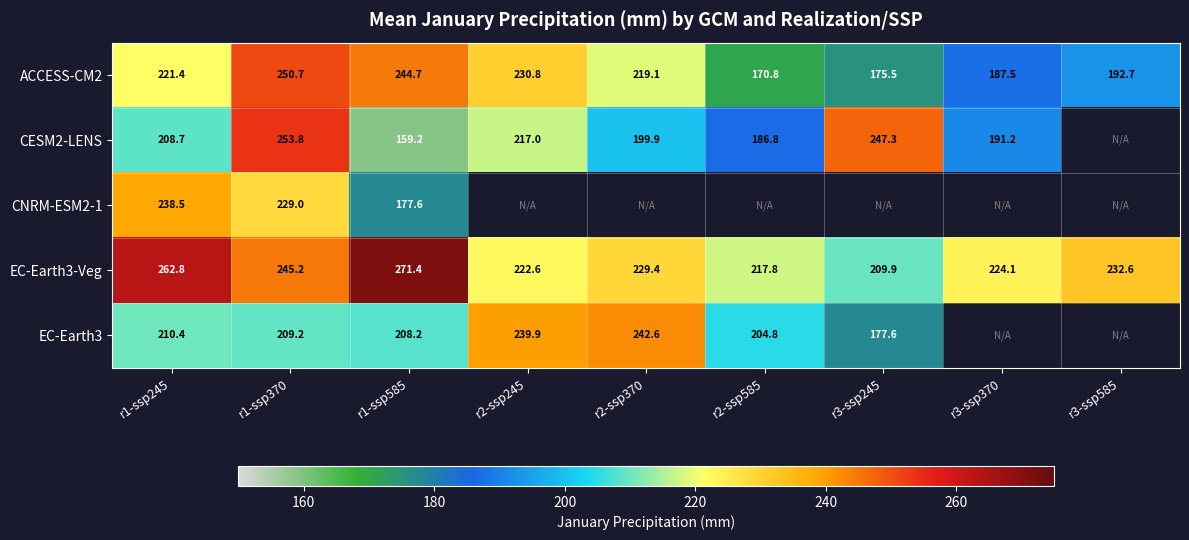

What is the difference between the highest and lowest values at r2-ssp245?

23.0